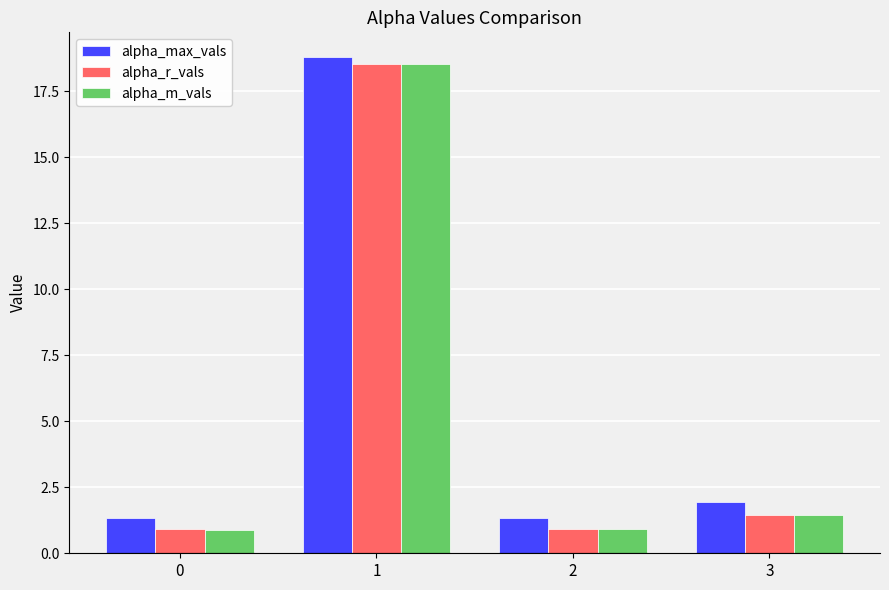

What is the sum of the alpha_max_vals values at 0 and 3?

3.2